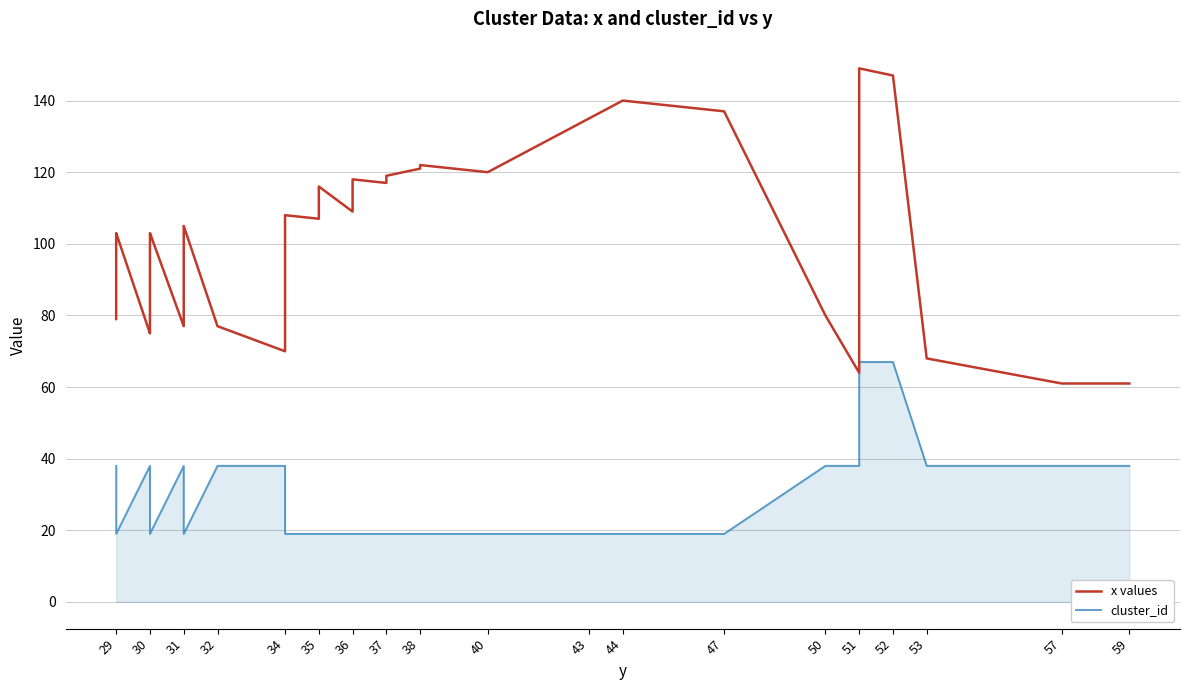

True or false: cluster_id has more than 2 interior local peaks.

False